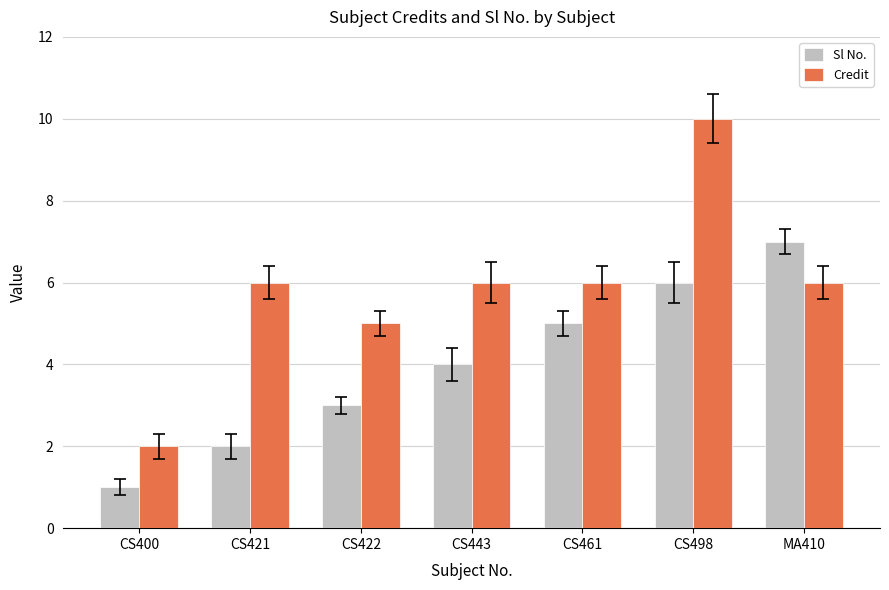

At CS421, list the series in order from largest to smallest.

Credit, Sl No.